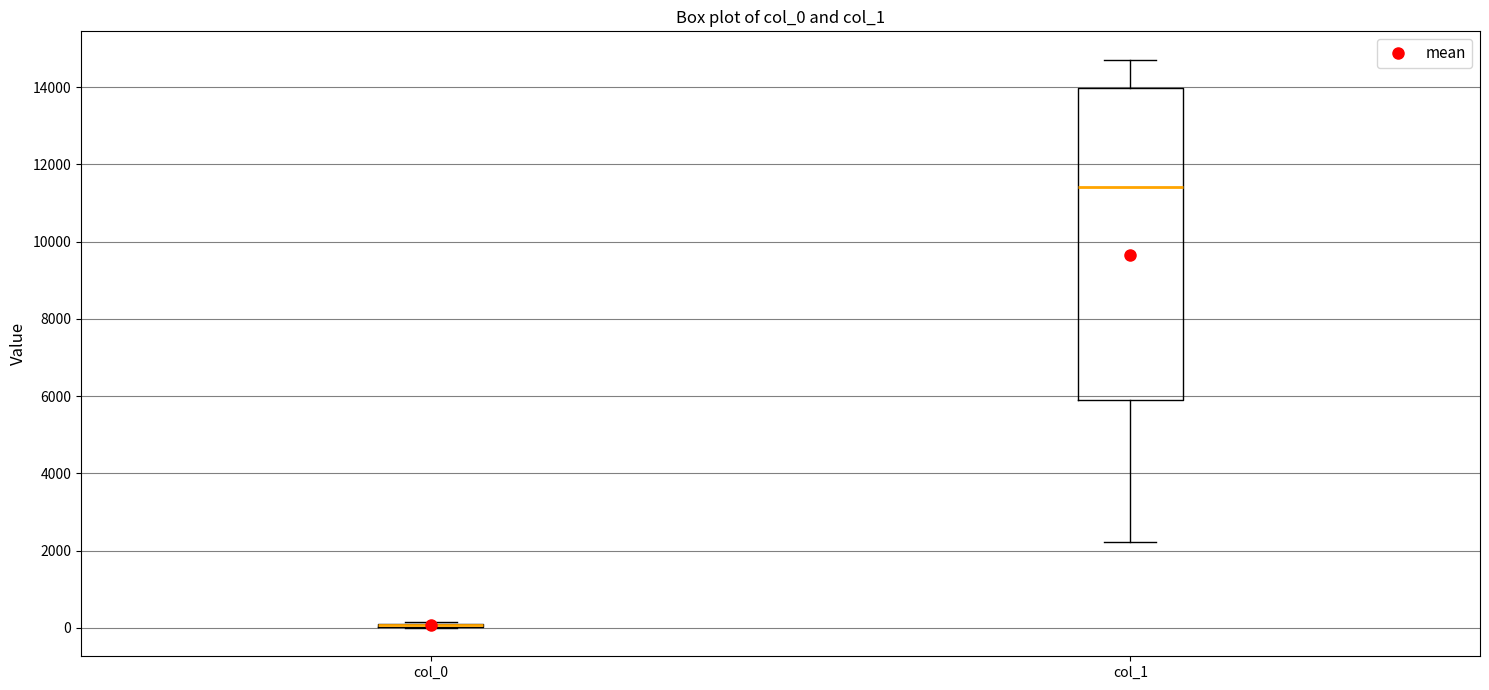

Reading left to right, read every box against the y-axis: the position of its median line, the range the box covers, and the ends of its whiskers. The values are not printed on the chart, so give them approximately, as read against the axis.

col_0: box collapsed to a line at 0, whiskers 0 to 200
col_1: median 11400, box 6000 to 14000, whiskers 2200 to 14800